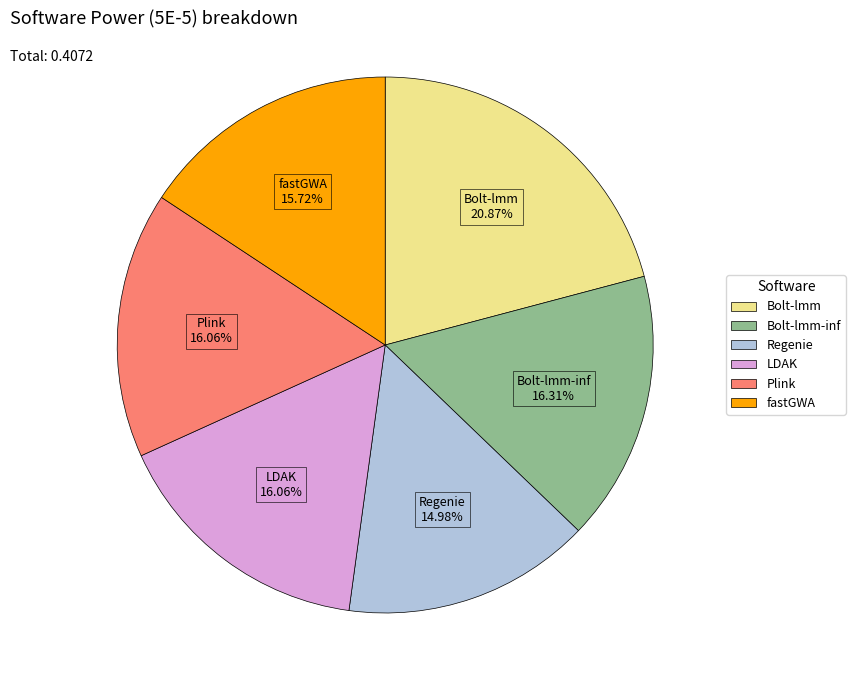

Is there any slice that represents more than half of the pie?

No